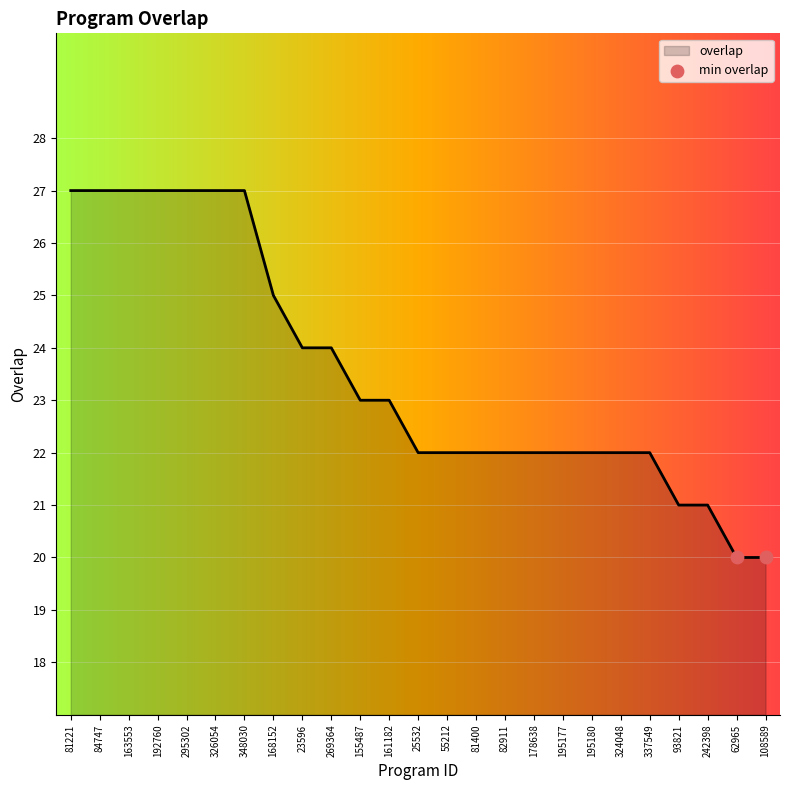

What is the change in value from 348030 to 82911?

-5